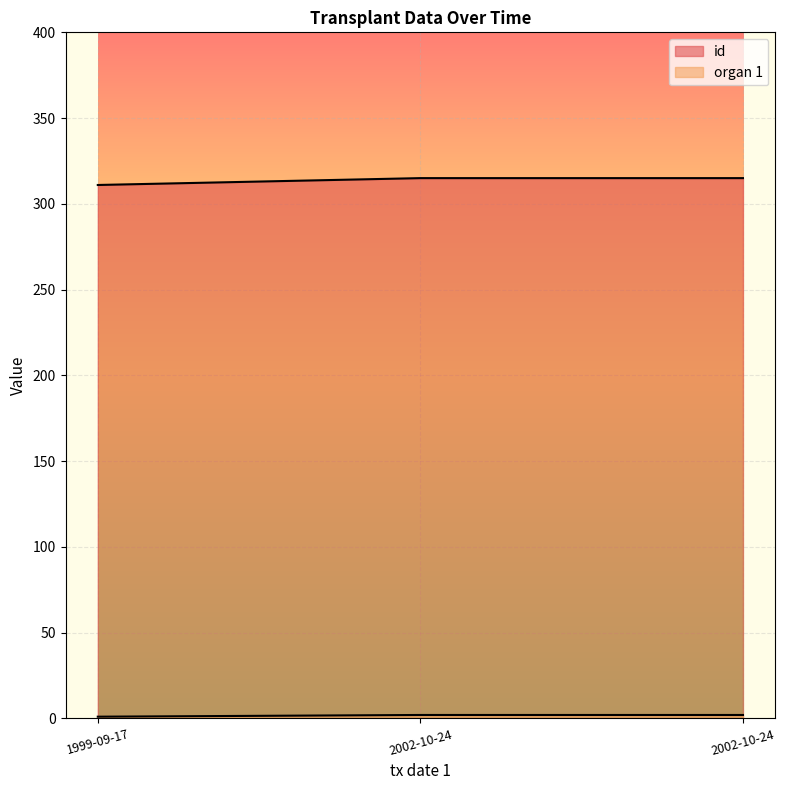

Reading left to right, extract all data points from this chart.

id: 1999-09-17=311	2002-10-24=315	2002-10-24=315
organ 1: 1999-09-17=1	2002-10-24=2	2002-10-24=2